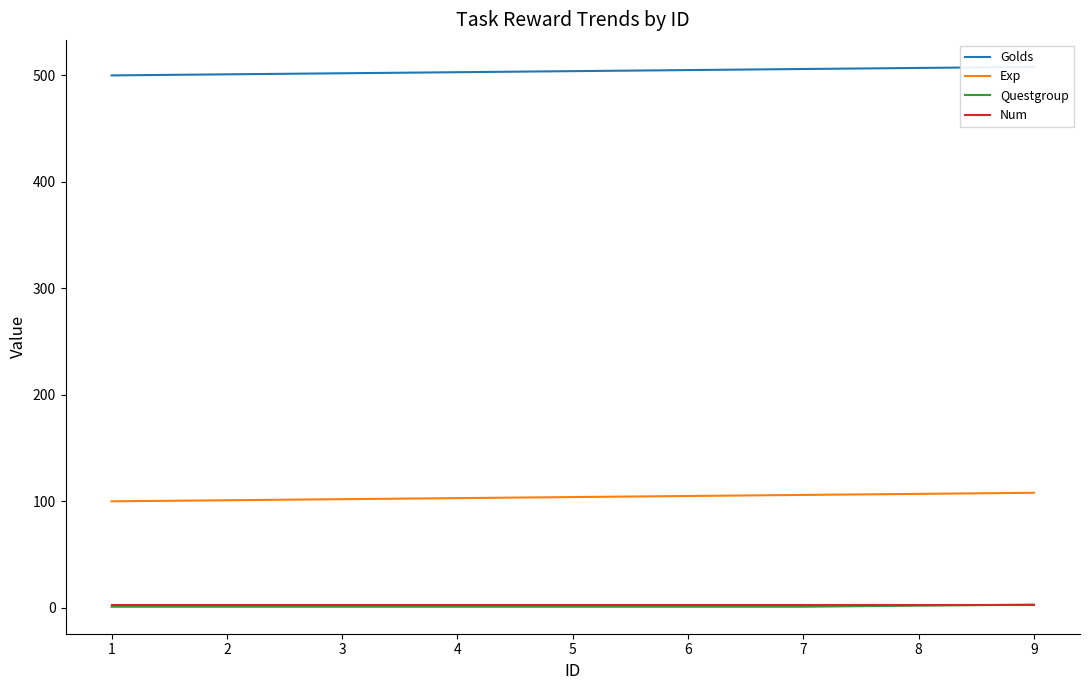

True or false: Golds and Questgroup cross at least once.

False